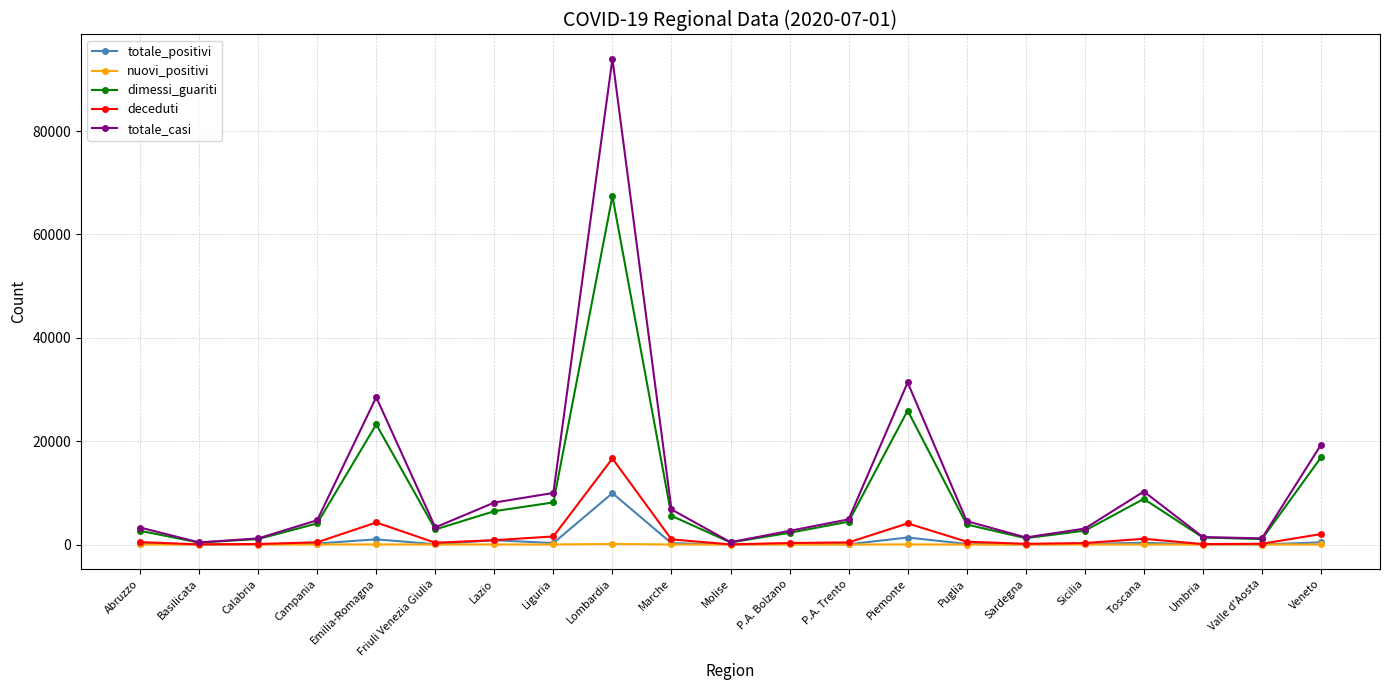

Where is dimessi_guariti nearest to the value 33897?

Piemonte